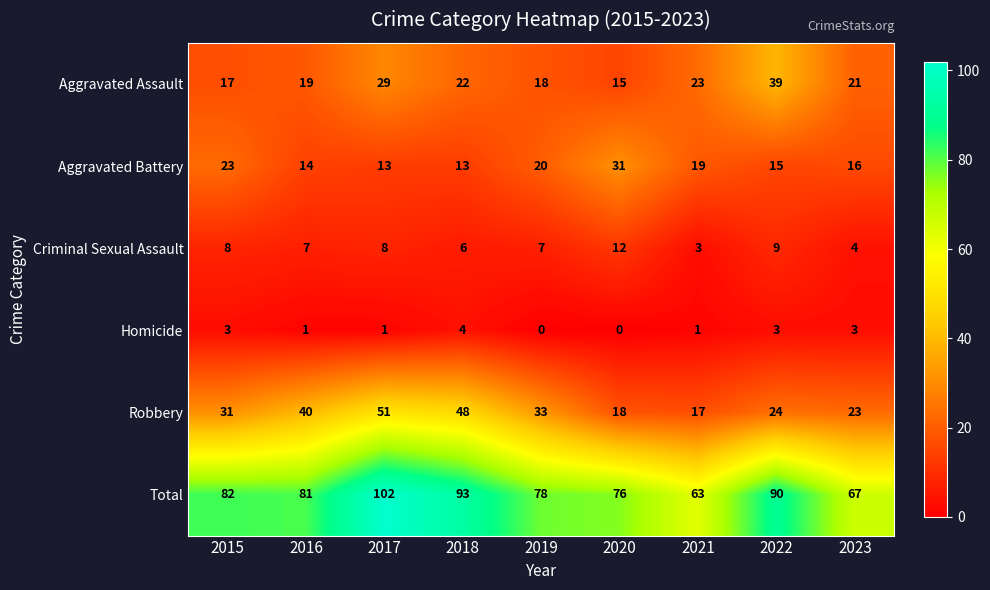

Is it true that Criminal Sexual Assault equals 10 at 2016?

False